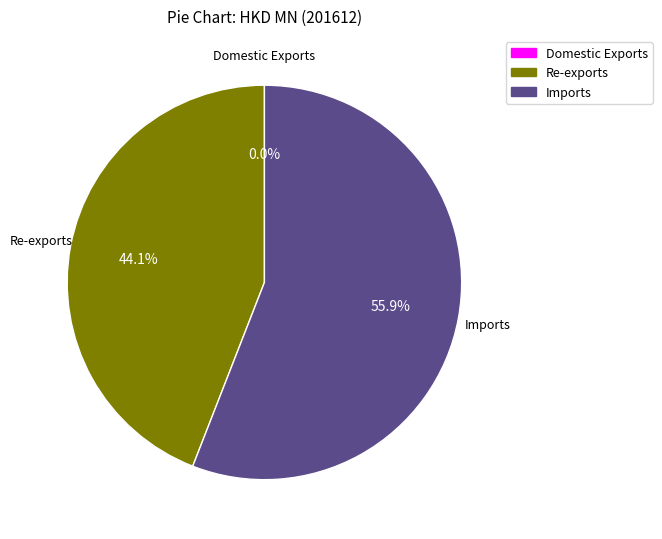

Is Imports the majority of the pie?

Yes